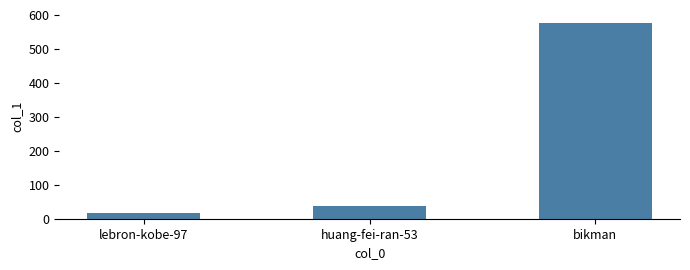

Rank the categories by value from highest to lowest.

bikman, huang-fei-ran-53, lebron-kobe-97